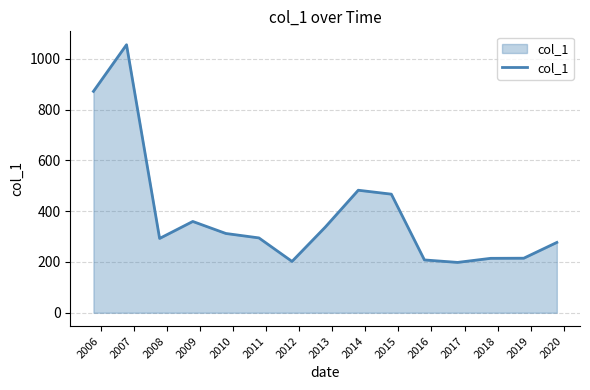

What is the maximum value shown in the chart?

1056.1